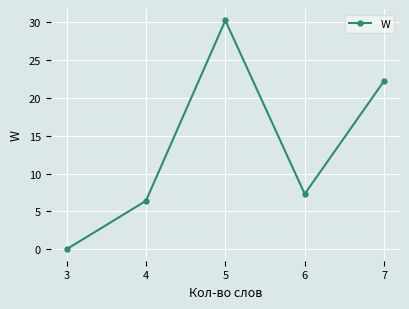

Is it true that the value at 4 is 4.2?

False